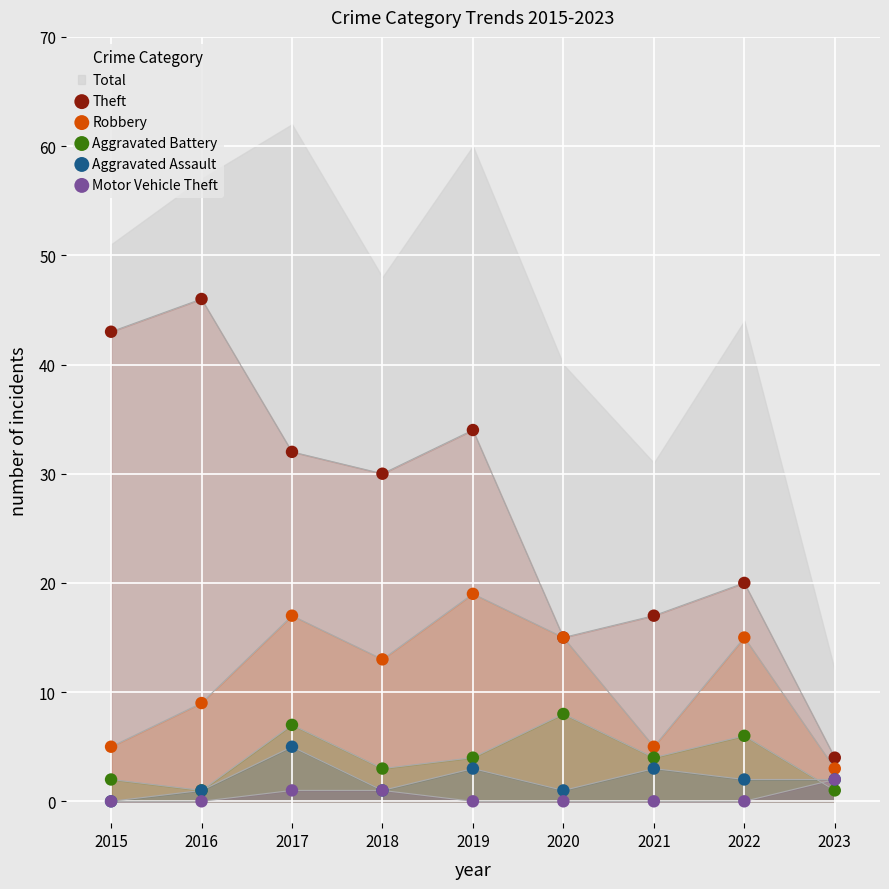

Across all series, what Y value is closest to 23?

20